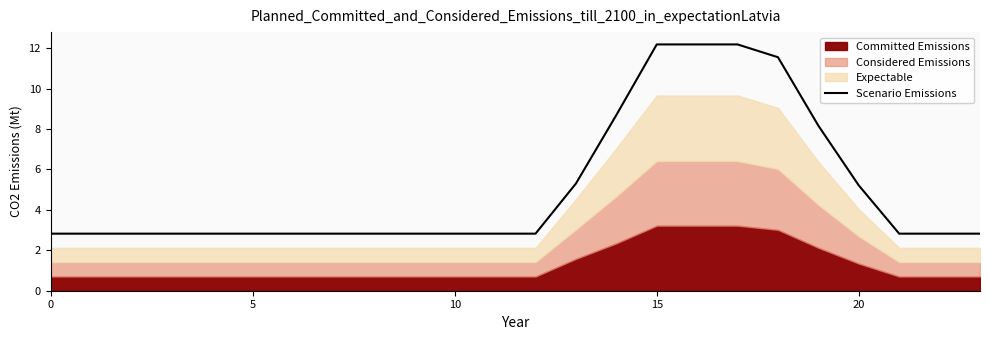

Does the chart display data point markers on the line(s)?

No